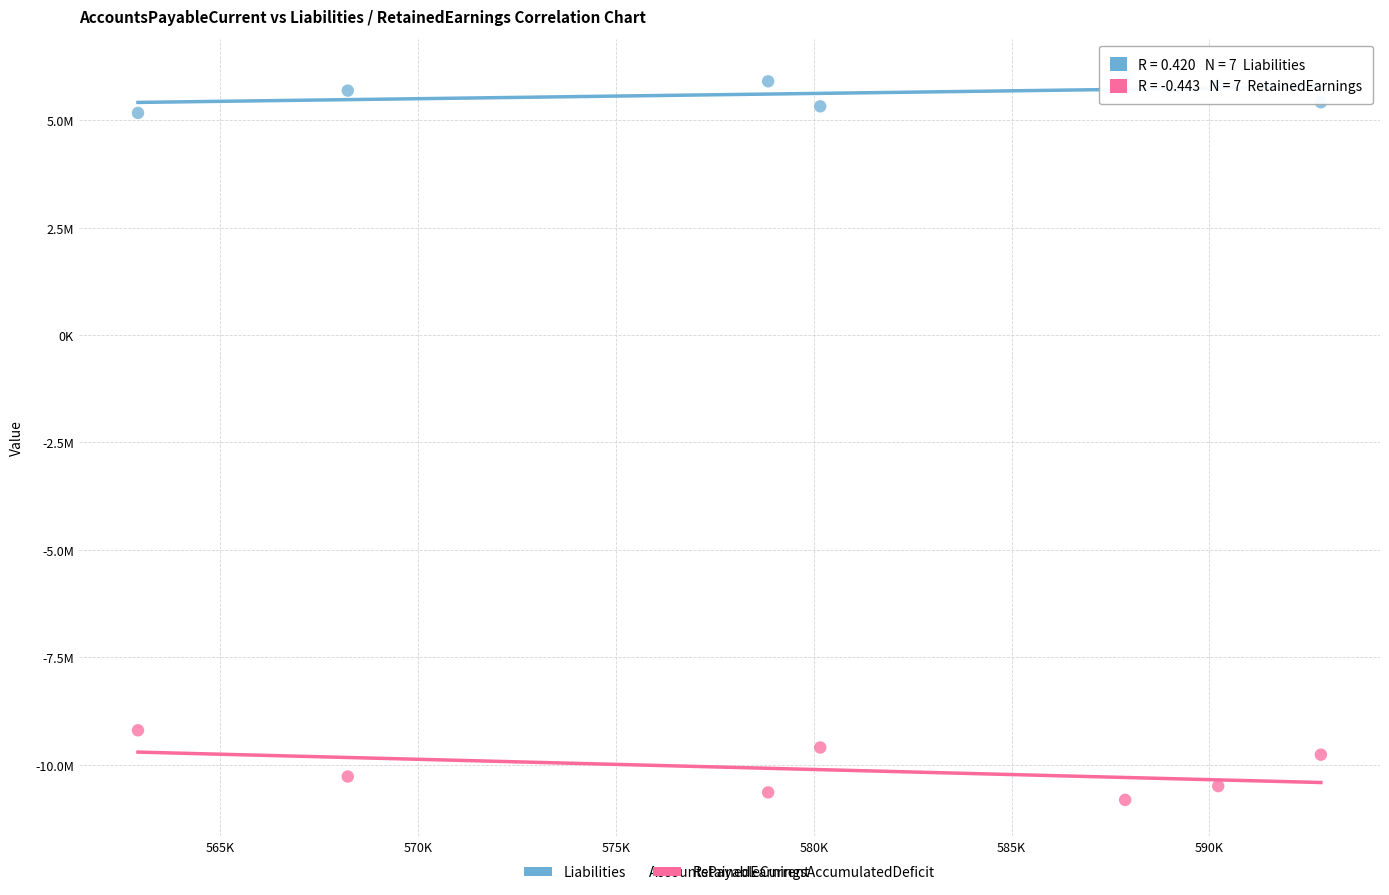

Which series reaches the maximum Y coordinate?

Liabilities